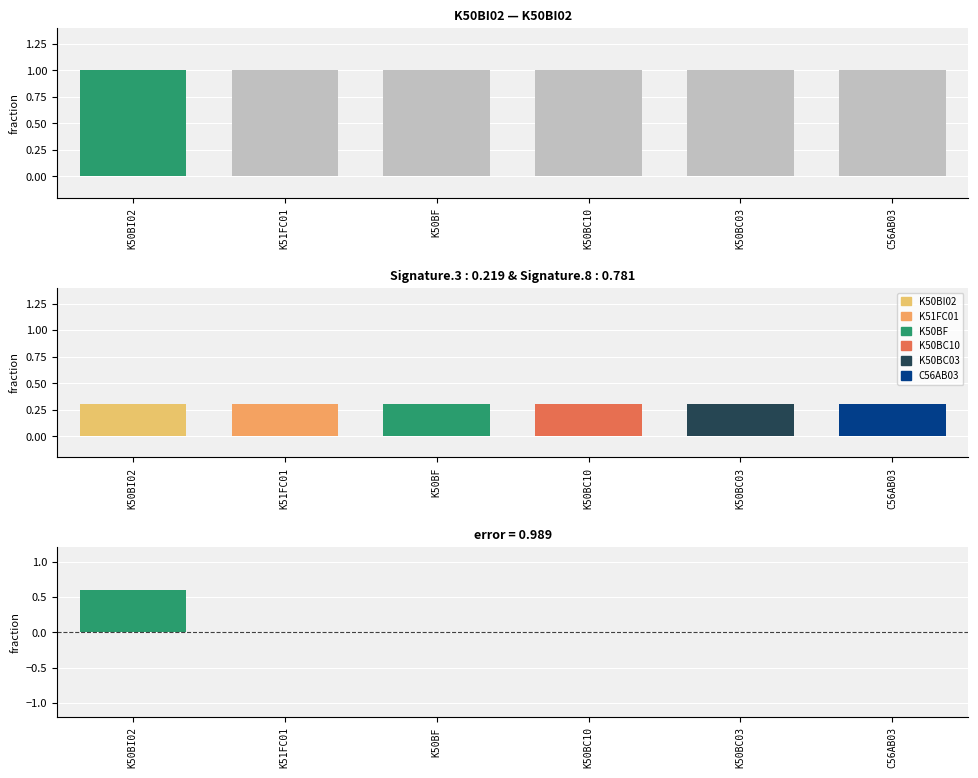

What is the label of the 5th bar from the left?

K50BC03